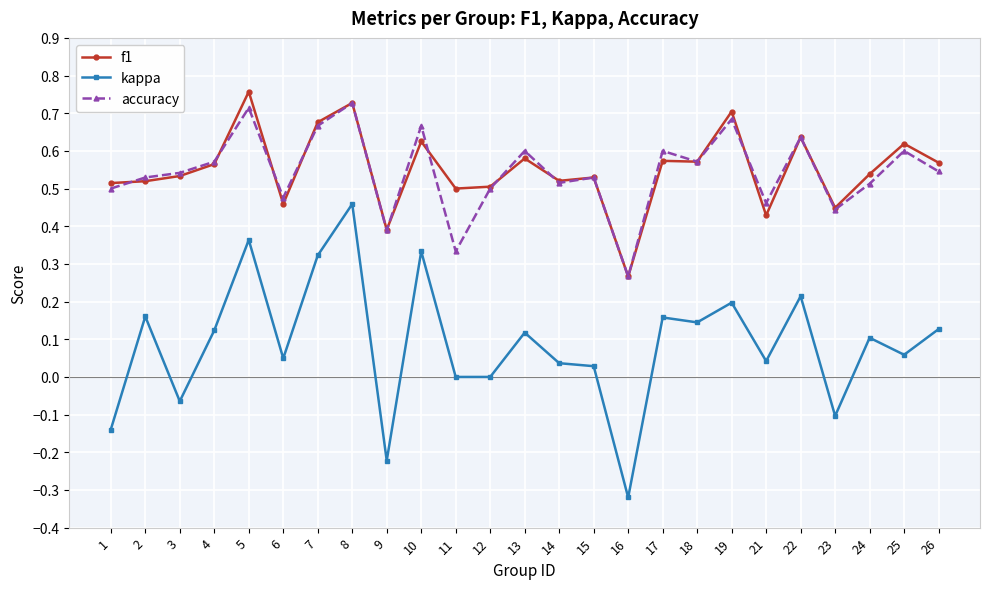

Is it true that f1 equals 0.5 at 15?

True